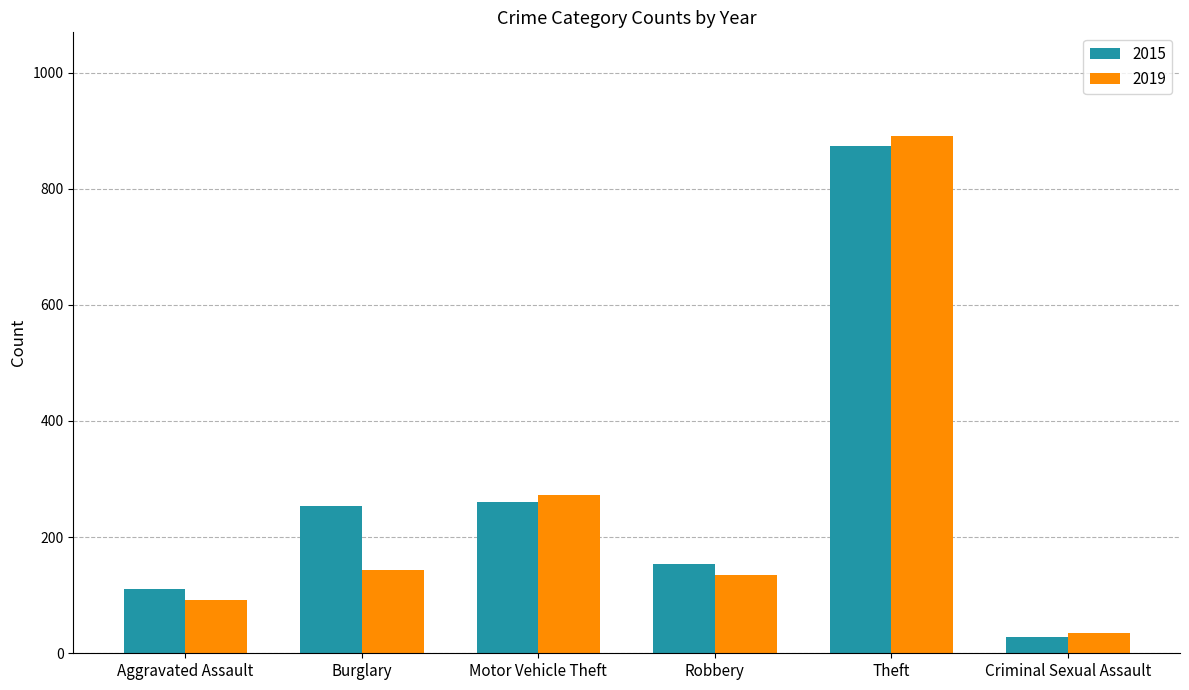

Reading left to right, transcribe all the data shown in this chart.

2015: 110	254	261	154	874	28
2019: 92	143	273	135	891	35